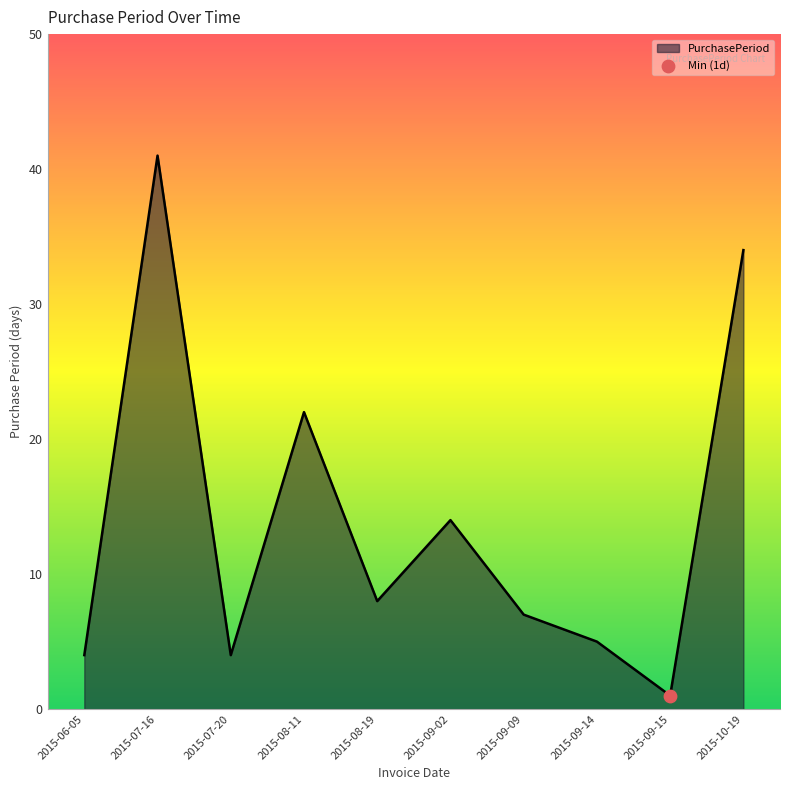

Which has a higher value, 2015-08-11 or 2015-09-09?

2015-08-11